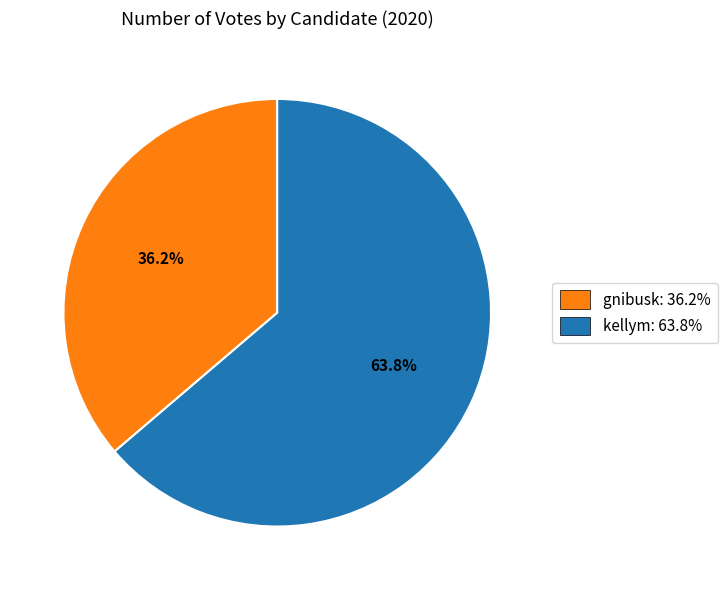

Which slice is the smallest?

gnibusk